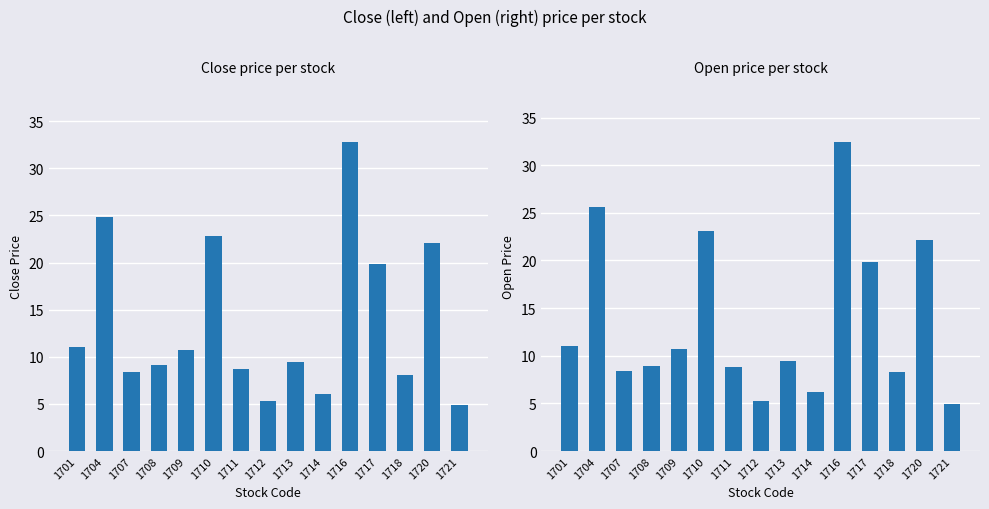

At how many categories does at least one series exceed 14?

5